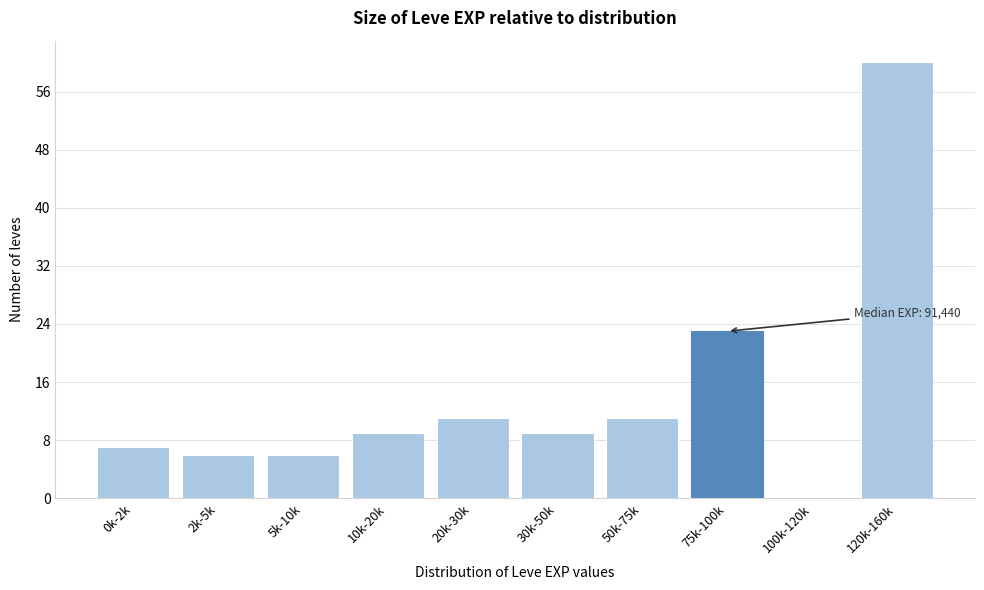

Reading left to right, transcribe all the data shown in this chart.

0k-2k=7	2k-5k=6	5k-10k=6	10k-20k=9	20k-30k=11	30k-50k=9	50k-75k=11	75k-100k=23	100k-120k=0	120k-160k=60